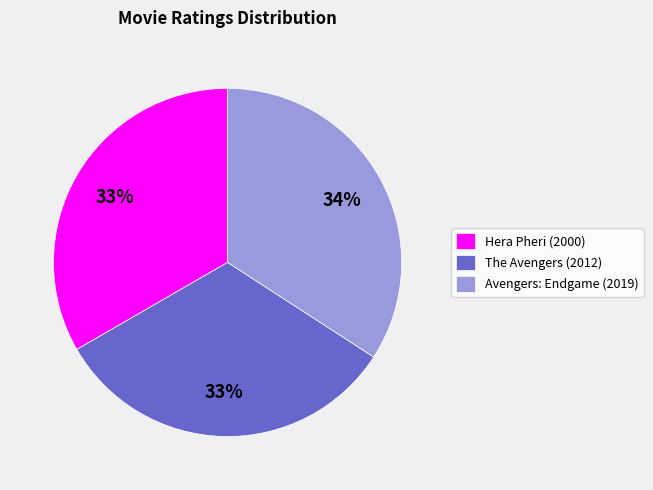

To the nearest percent, what portion does Hera Pheri (2000) represent?

33%